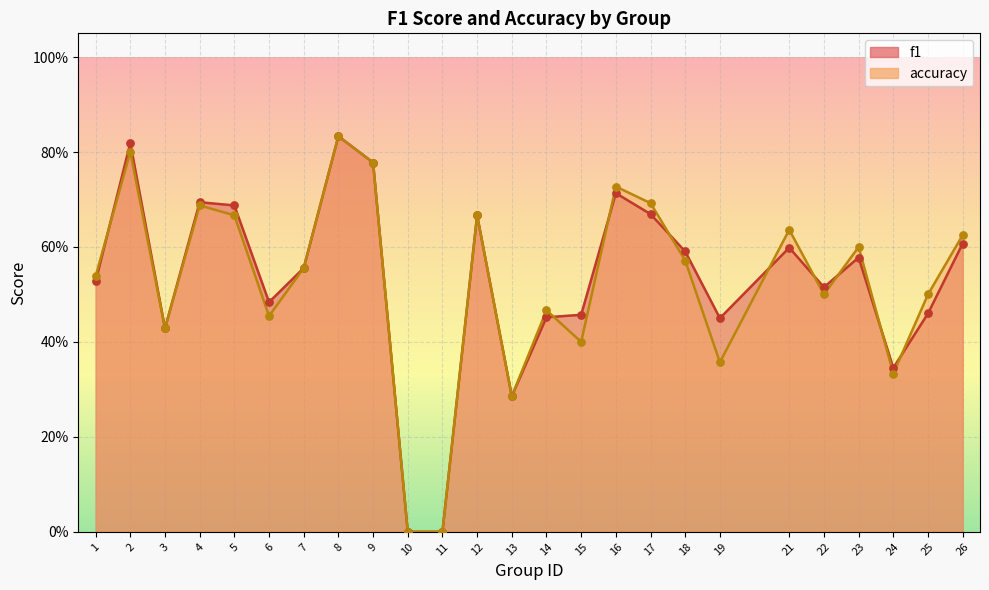

Which series reaches the minimum Y coordinate?

f1